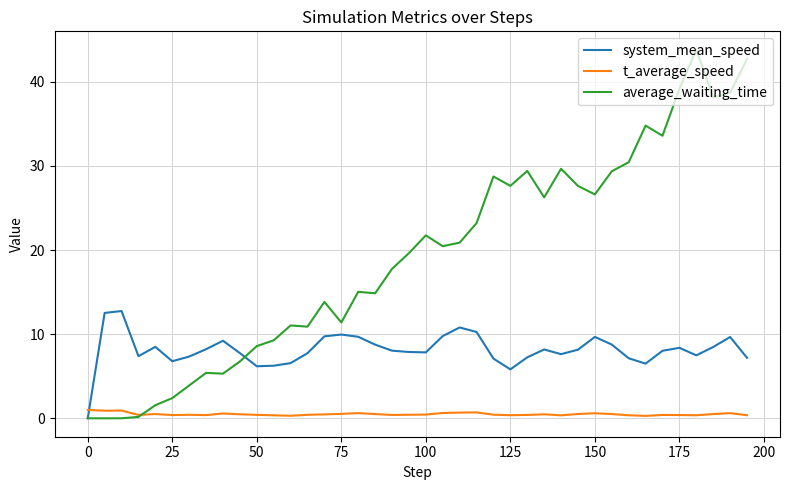

Which series has the widest spread of values?

average_waiting_time